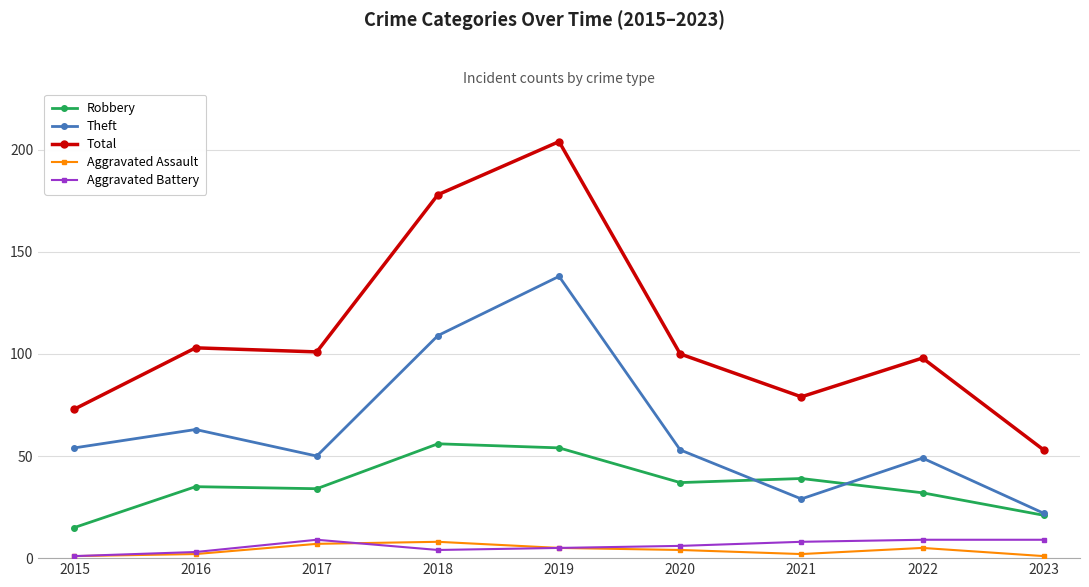

In Aggravated Assault, how many points are higher than both neighbors (excluding endpoints)?

2